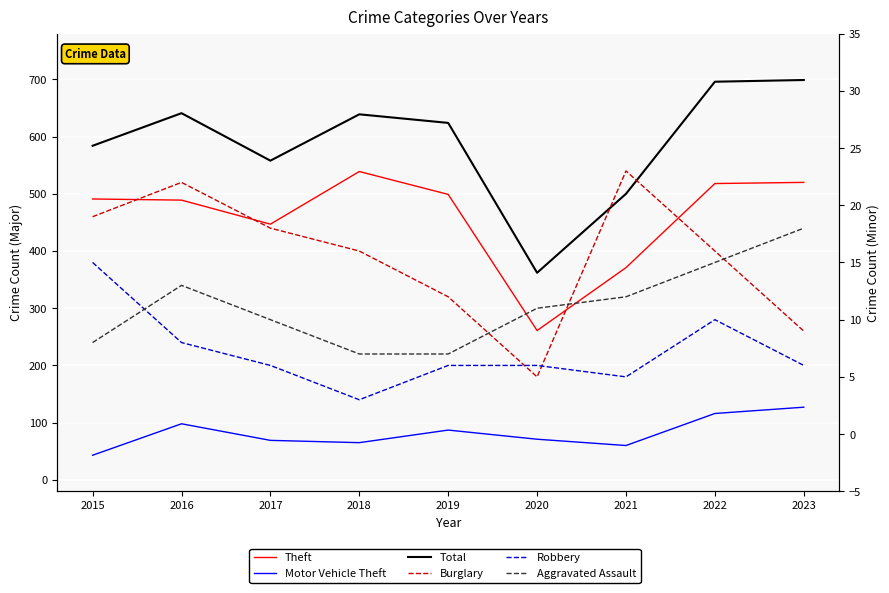

True or false: Total and Motor Vehicle Theft intersect in this chart.

False